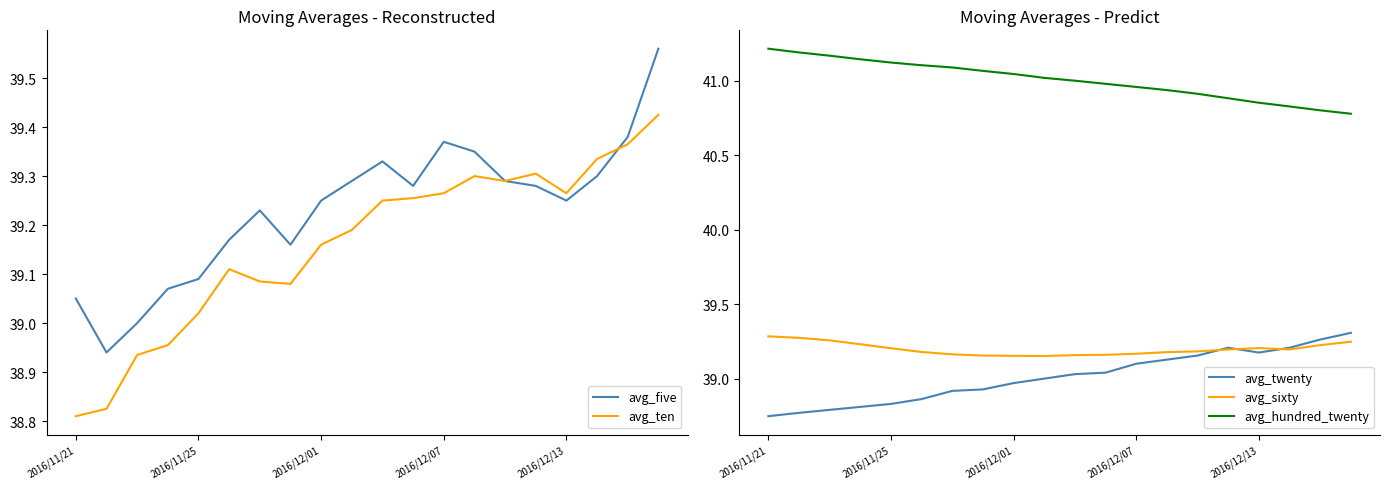

Is it true that avg_hundred_twenty equals 71.3 at 2016/12/13?

False